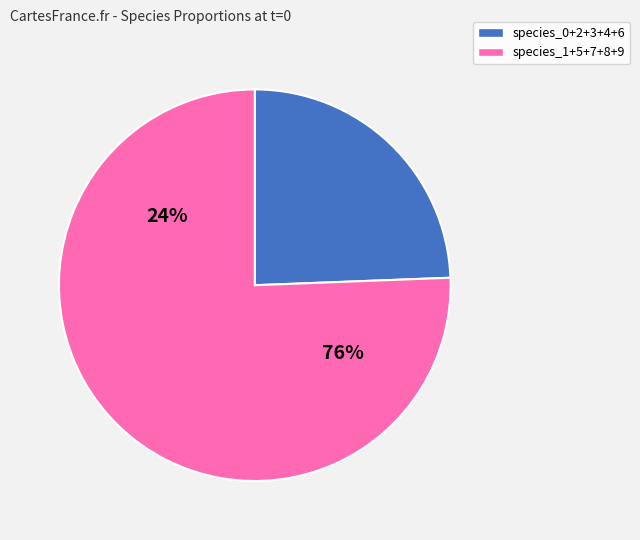

What percentage is NOT represented by species_7?

78.0%